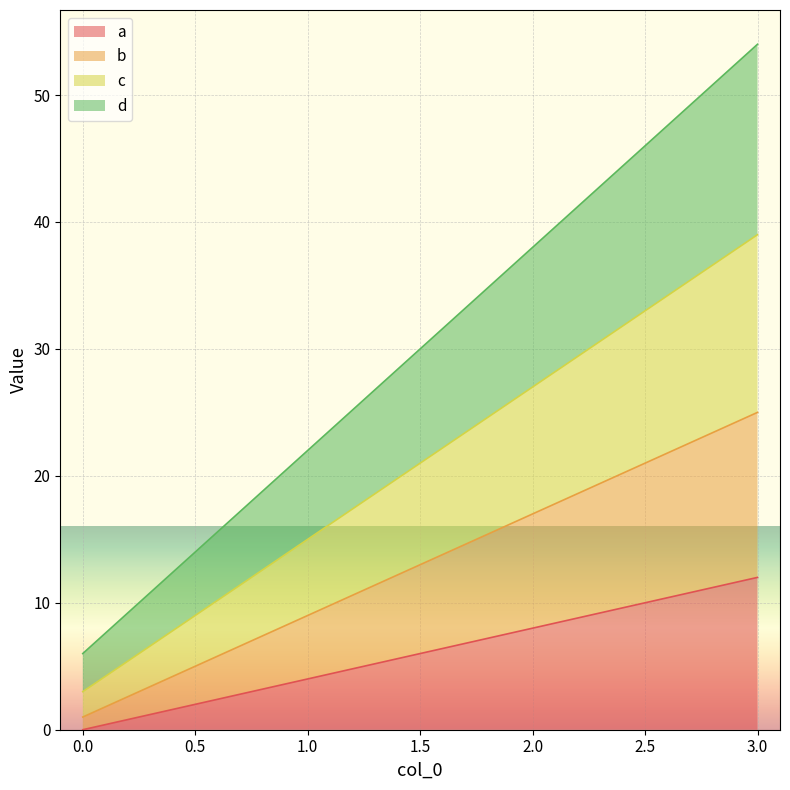

True or false: c has more than 0 points higher than both neighbors.

False